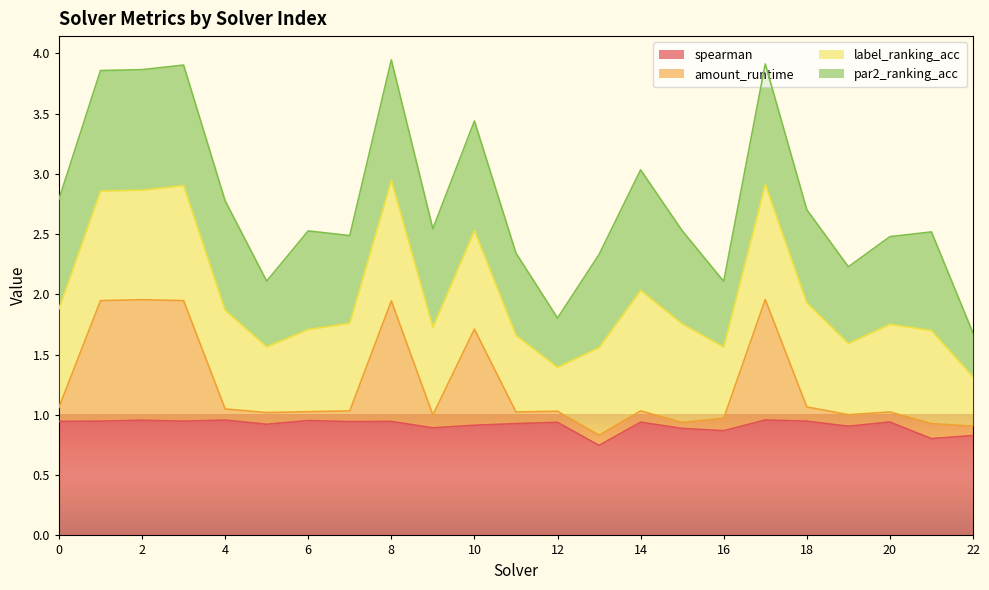

What are all the series names shown in the legend?

spearman, amount_runtime, label_ranking_acc, par2_ranking_acc